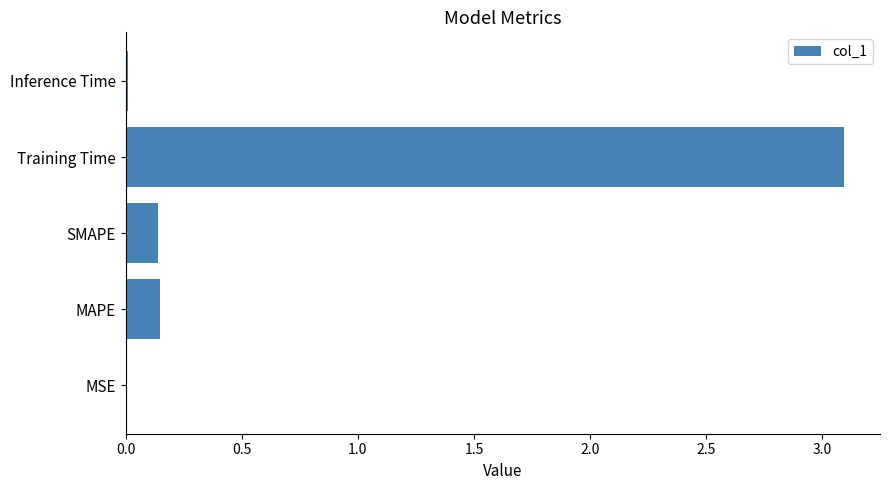

What is the sum of all values?

3.4